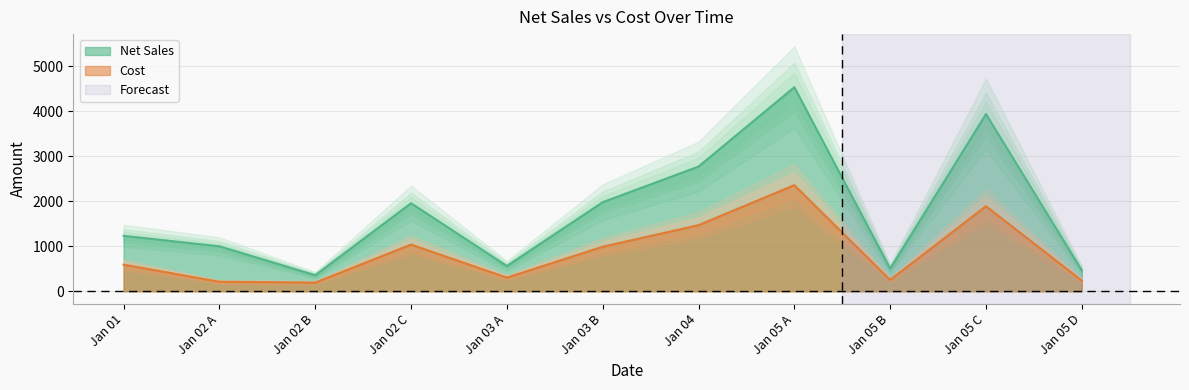

Reading right to left, extract all data points from this chart.

Net Sales: 465.0	3938.4	503.1	4536.0	2772.0	1980.0	561.7	1957.6	357.5	1000.0	1232.4
Cost: 237.1	1890.4	251.6	2358.7	1469.2	990.0	303.3	1037.5	193.1	212.1	591.6